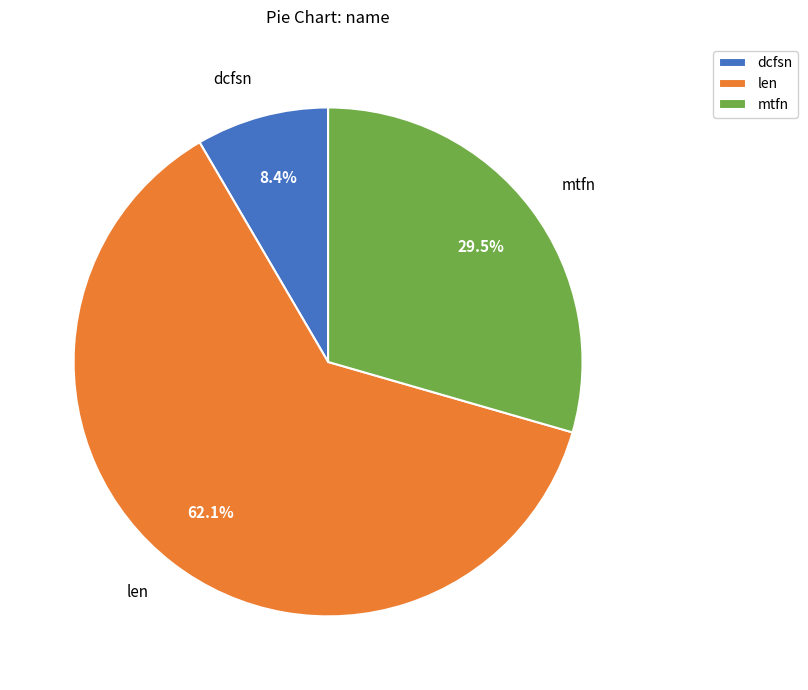

The dcfsn slice represents 16% of the pie. True or false?

False